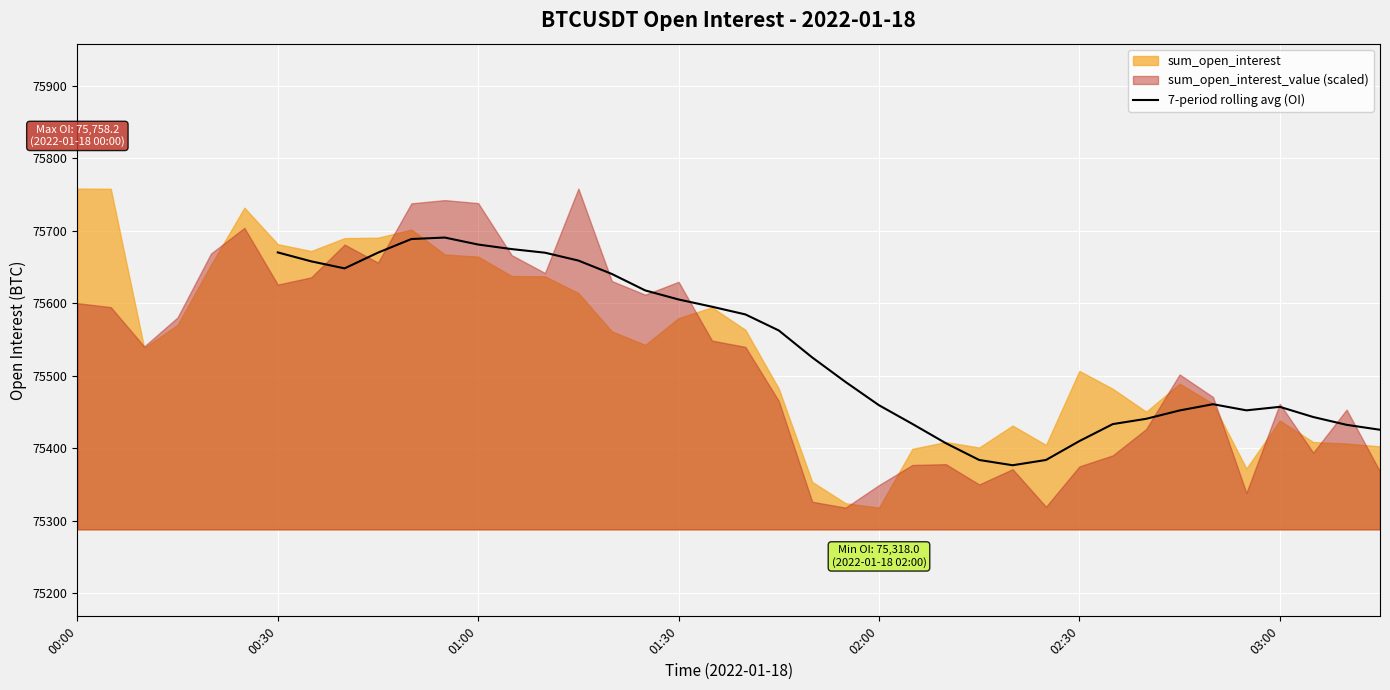

The chart shows a value of 45117.8 at 32. True or false?

False